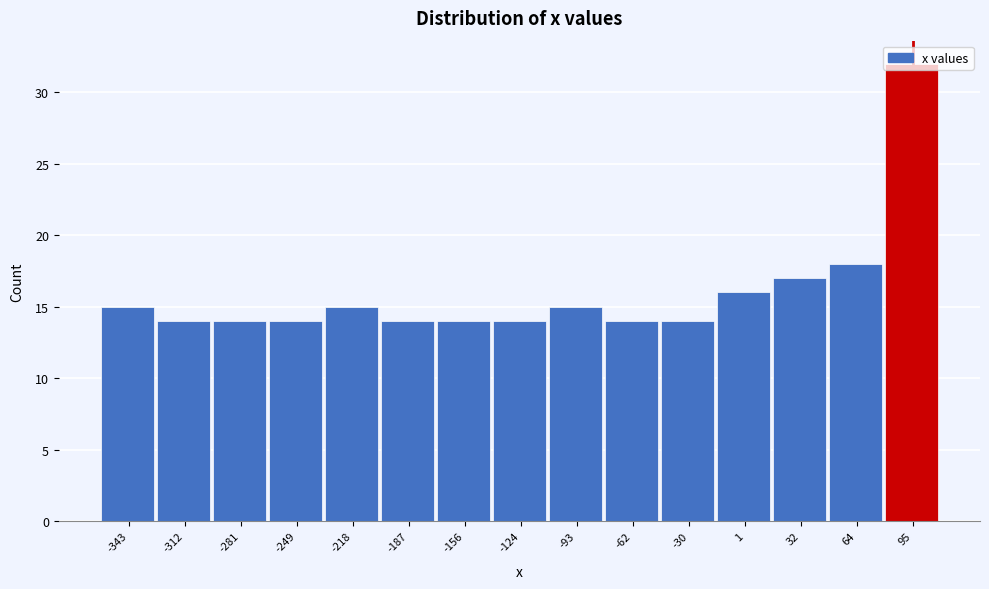

How tall is the bar that spans -140 to -110 on the x-axis? Neither the bar edges nor the heights are printed on the chart, so give them approximately, as read against the axes.

14